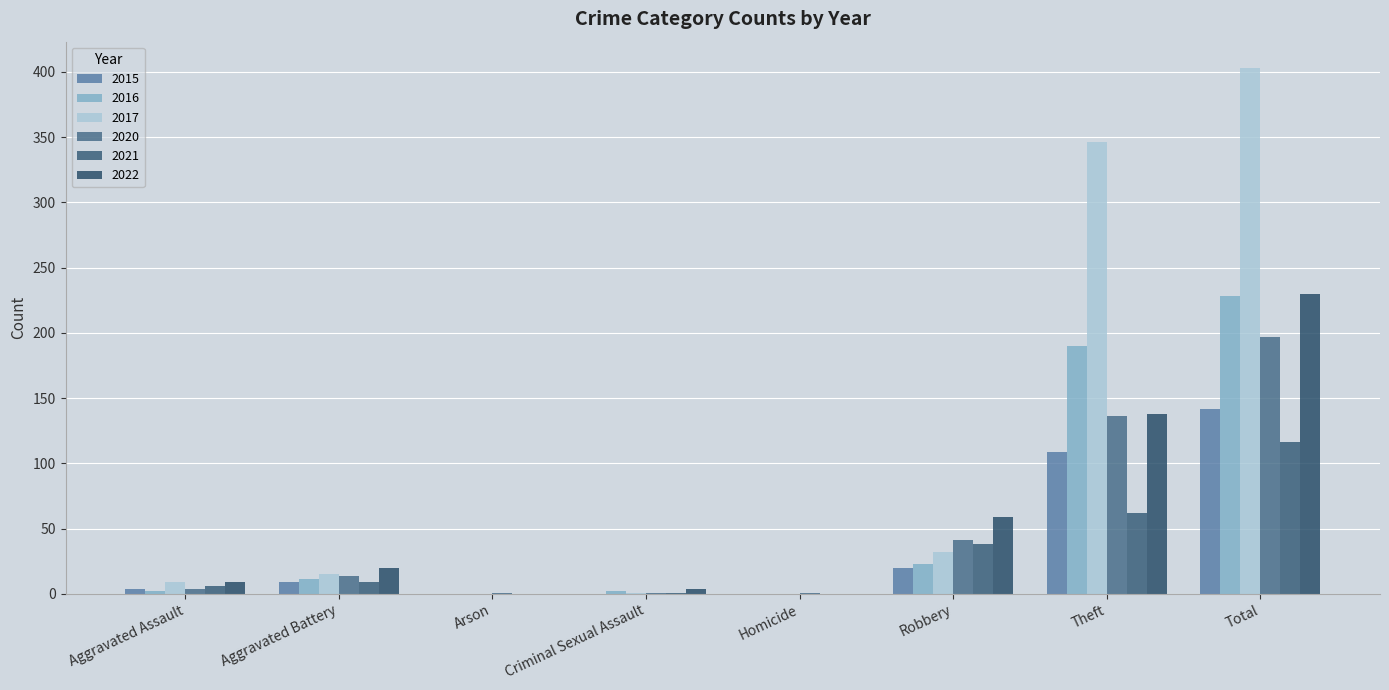

What is the approximate value of 2022 at Criminal Sexual Assault?

4